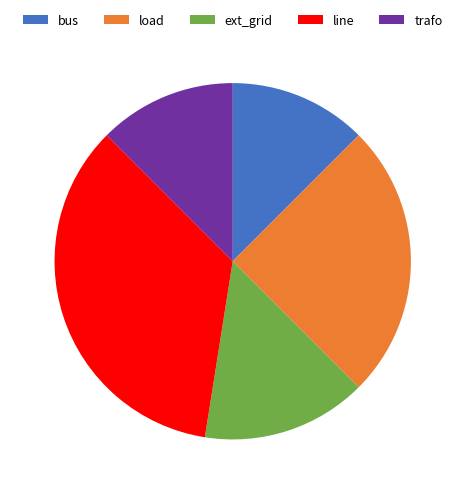

Which slice is the largest?

line